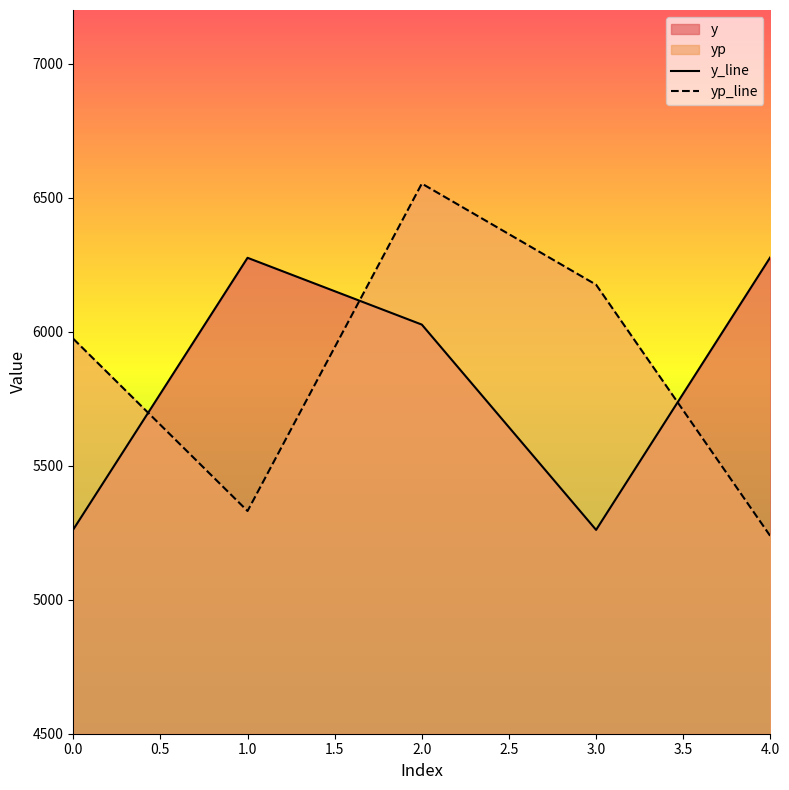

Between which two adjacent categories do yp_line and y_line first intersect?

0.0 and 1.0